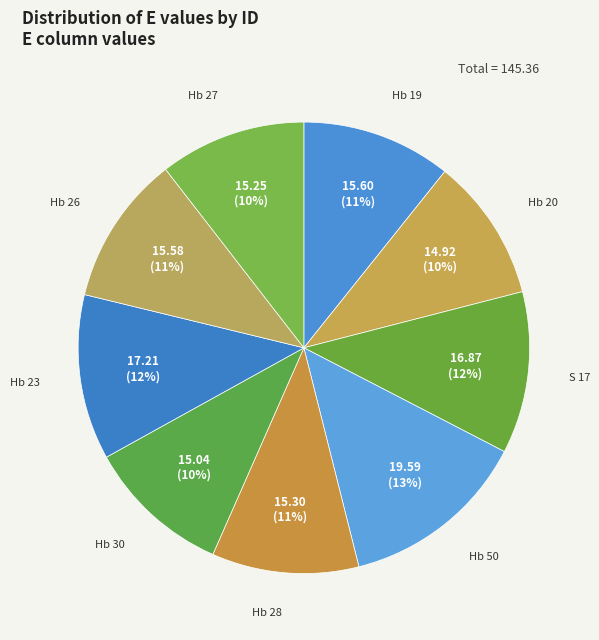

Is it true that Hb 20 is 10% of the pie?

True